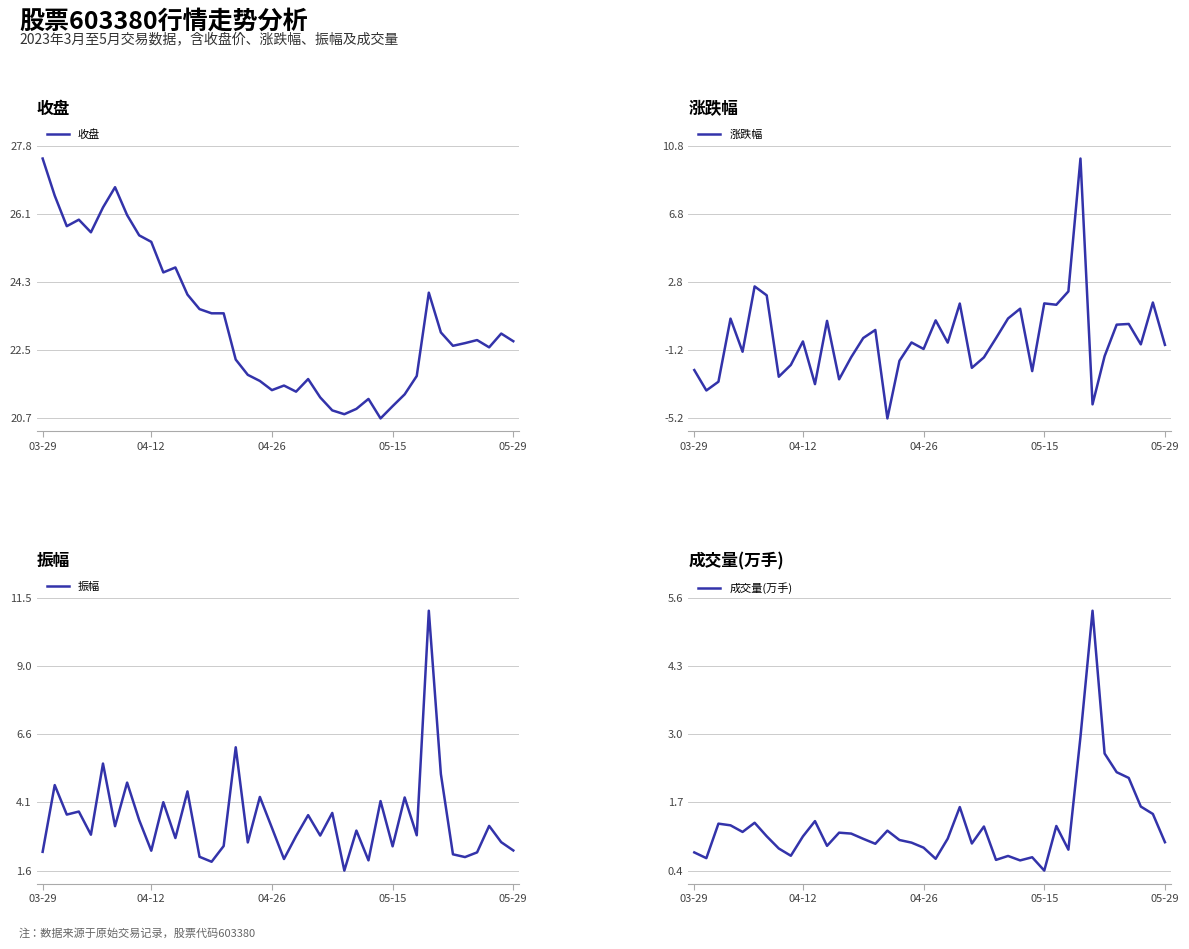

How many distinct data groups are displayed?

4